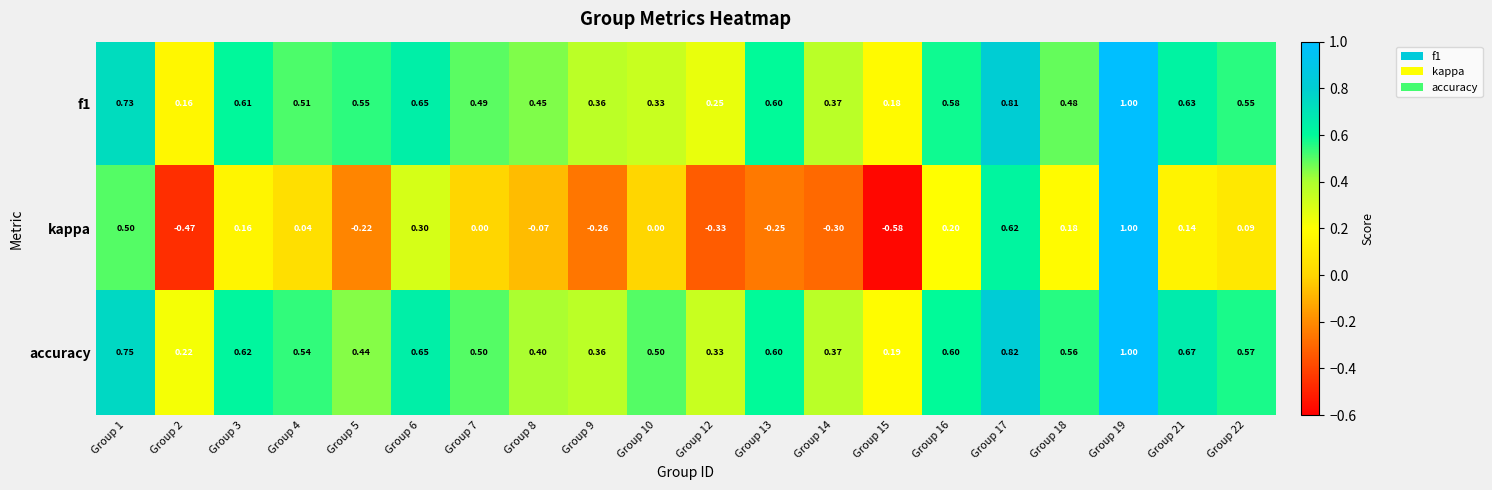

Is the value of accuracy at Group 19 greater than the value of kappa at Group 10?

Yes